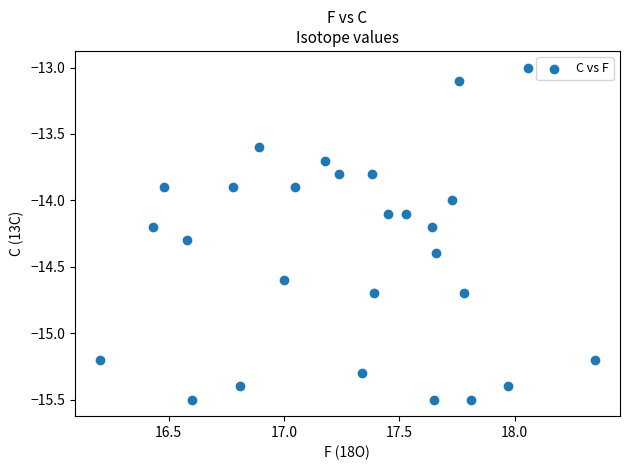

What is the range of X values (max minus min)?

2.2